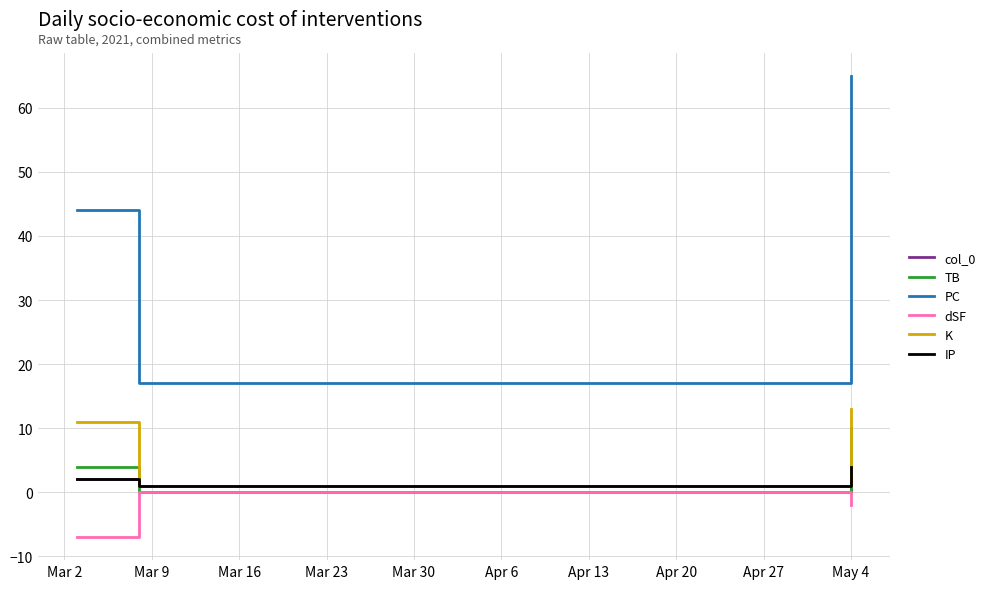

Which series has the widest spread of values?

PC